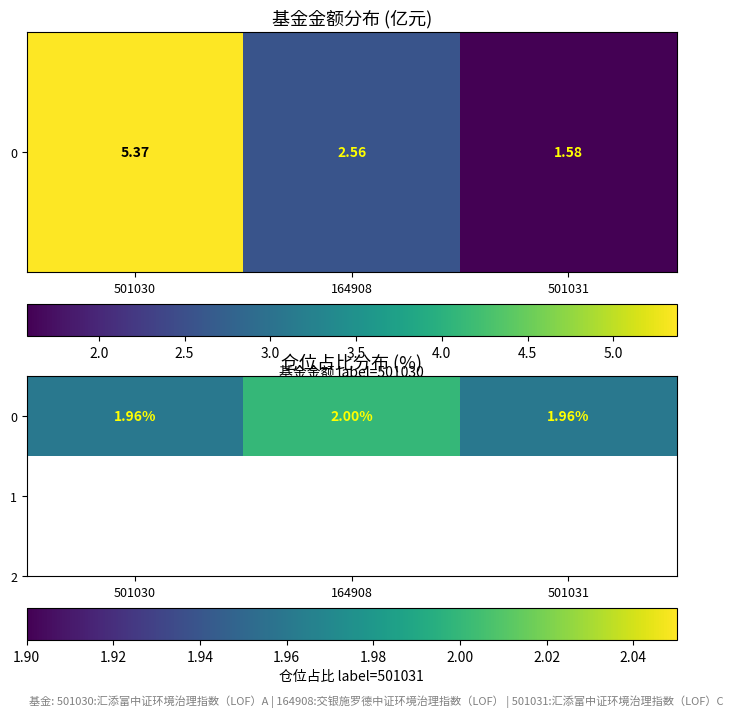

Which category has the highest value across all series?

164908